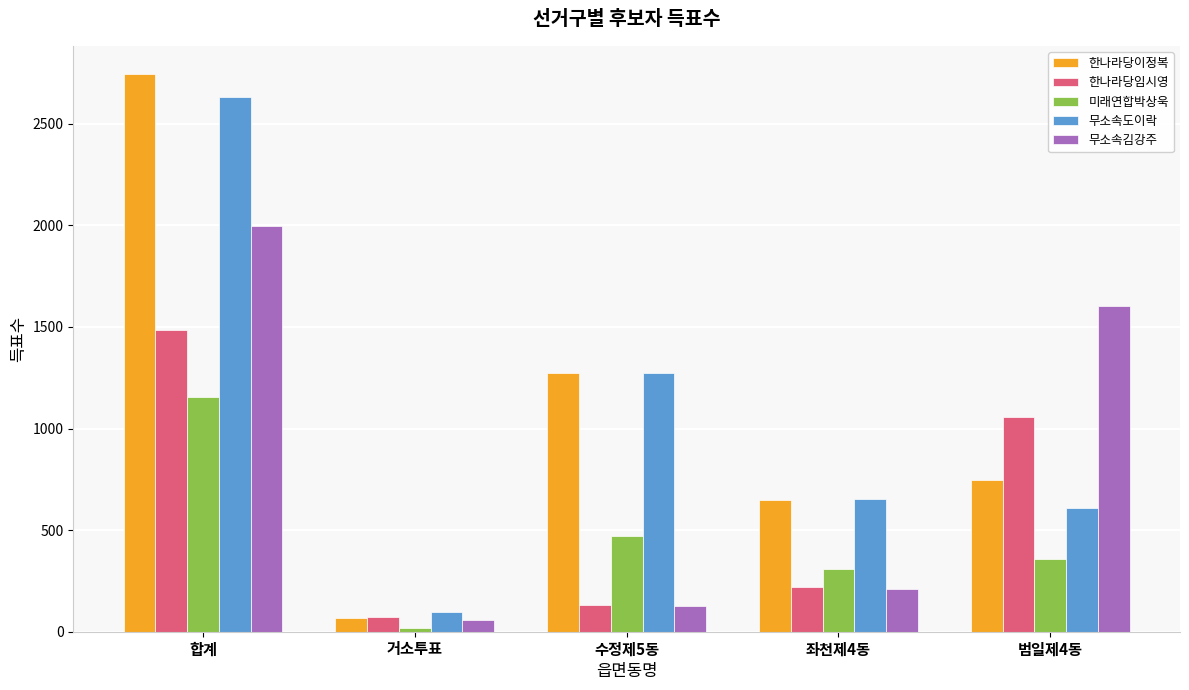

The 미래연합박상욱 series shows 695 at 수정제5동. True or false?

False